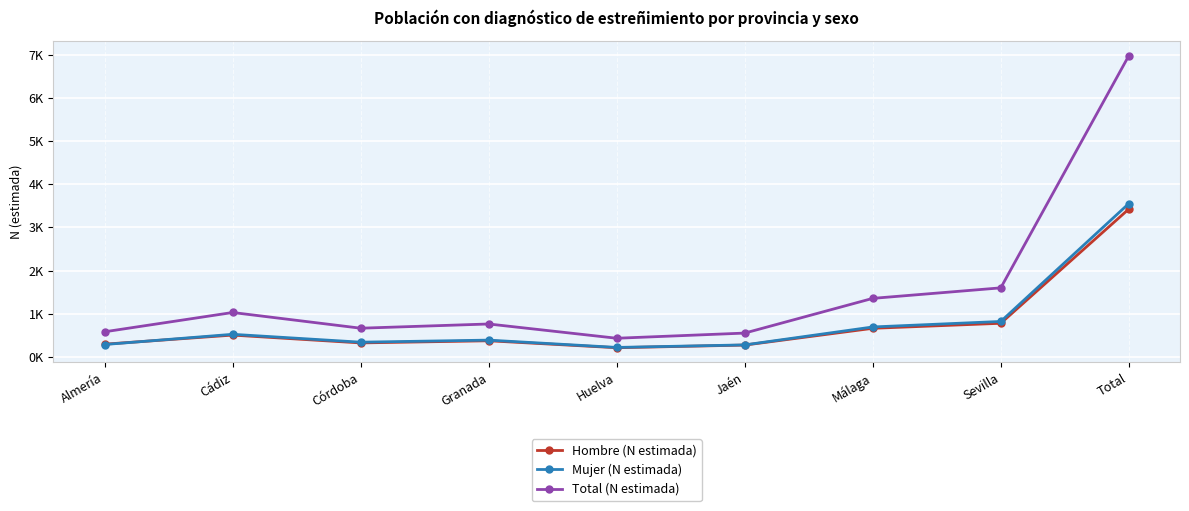

True or false: Total (N estimada) and Mujer (N estimada) cross at least once.

False